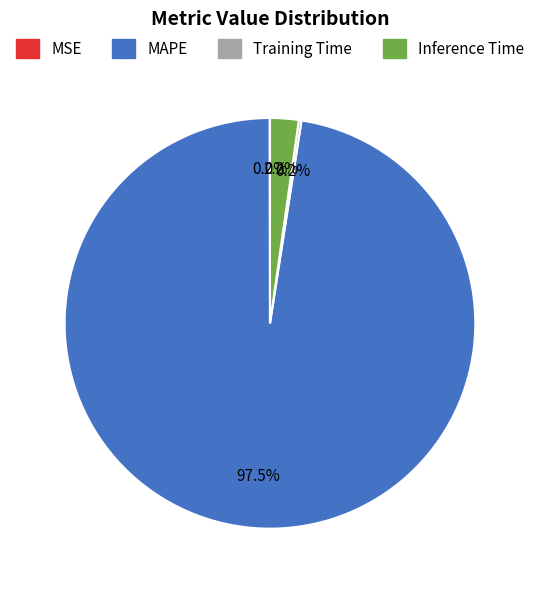

How much of the chart is everything except Inference Time?

97.8%